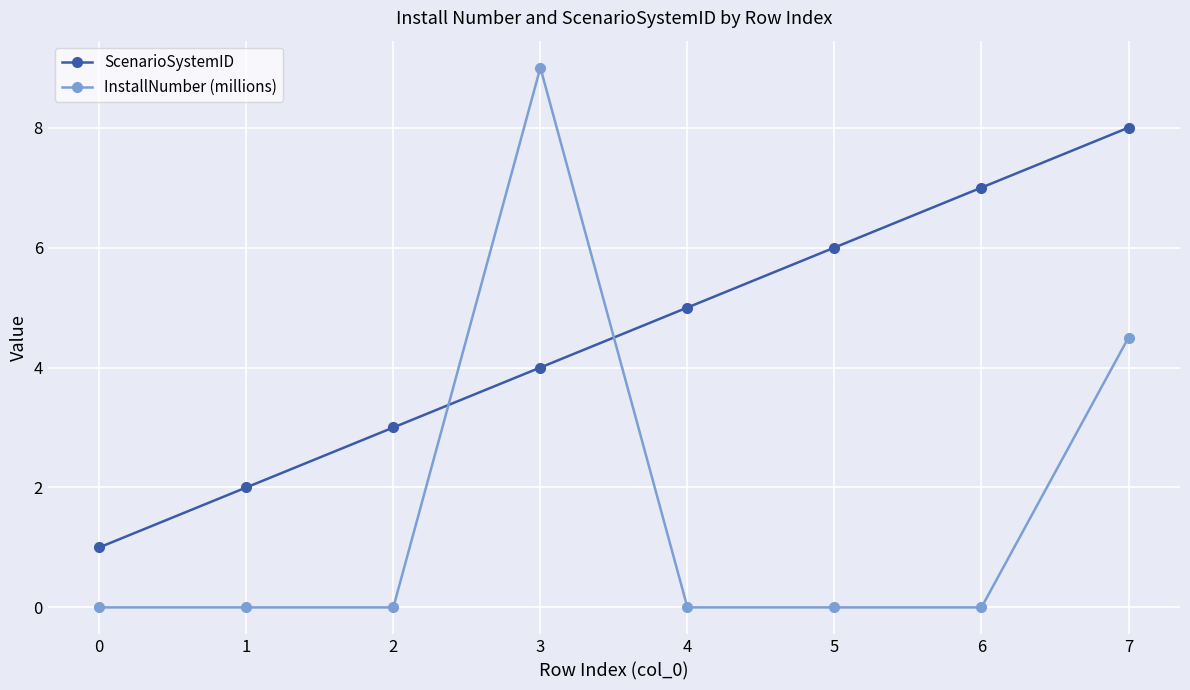

Which series ends up on top after the final intersection of ScenarioSystemID and InstallNumber (millions)?

ScenarioSystemID